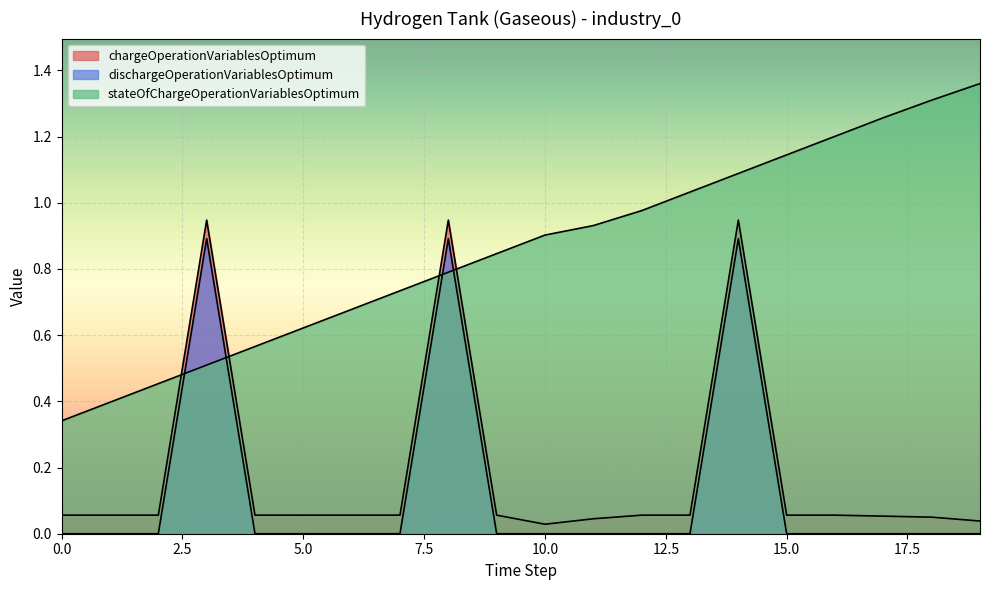

Rank the categories by stateOfChargeOperationVariablesOptimum value from lowest to highest.

0, 1, 2, 3, 4, 5, 6, 7, 8, 9, 10, 11, 12, 13, 14, 15, 16, 17, 18, 19